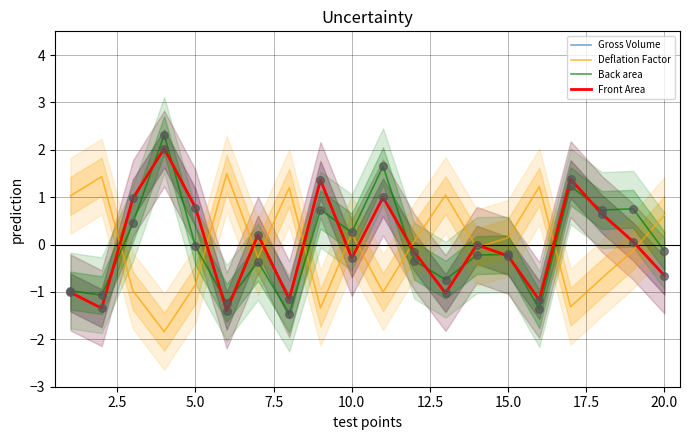

Which series has the largest total across all categories?

Gross Volume